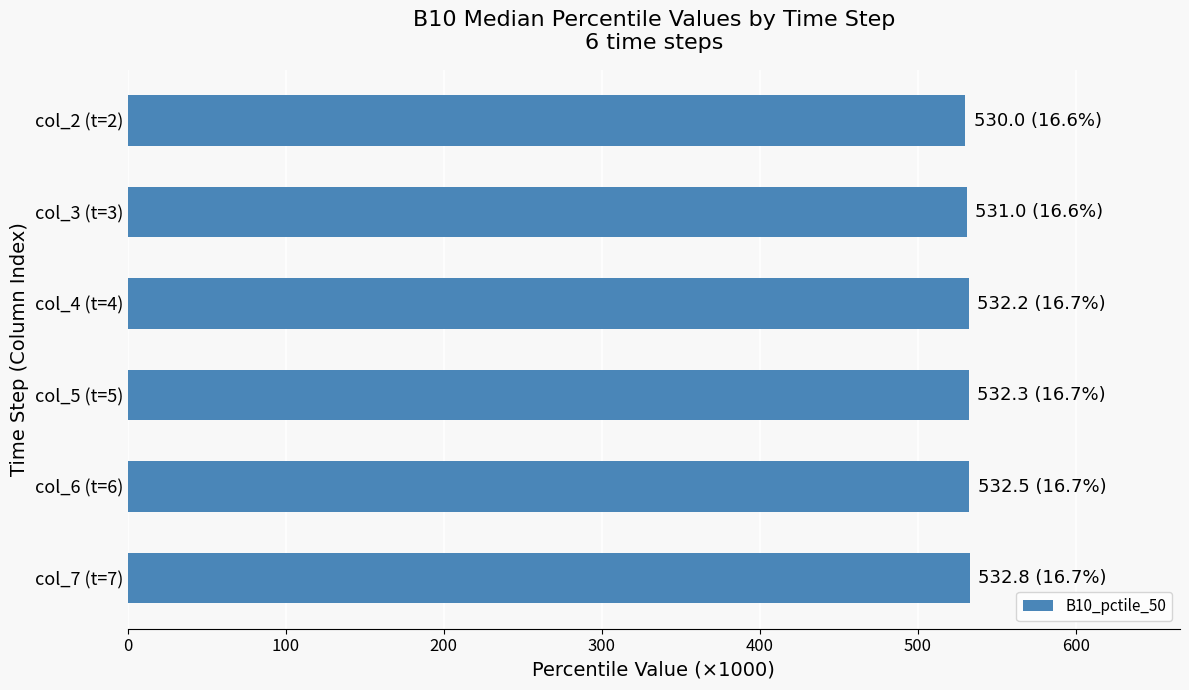

What is the sum of all values?

3190.8